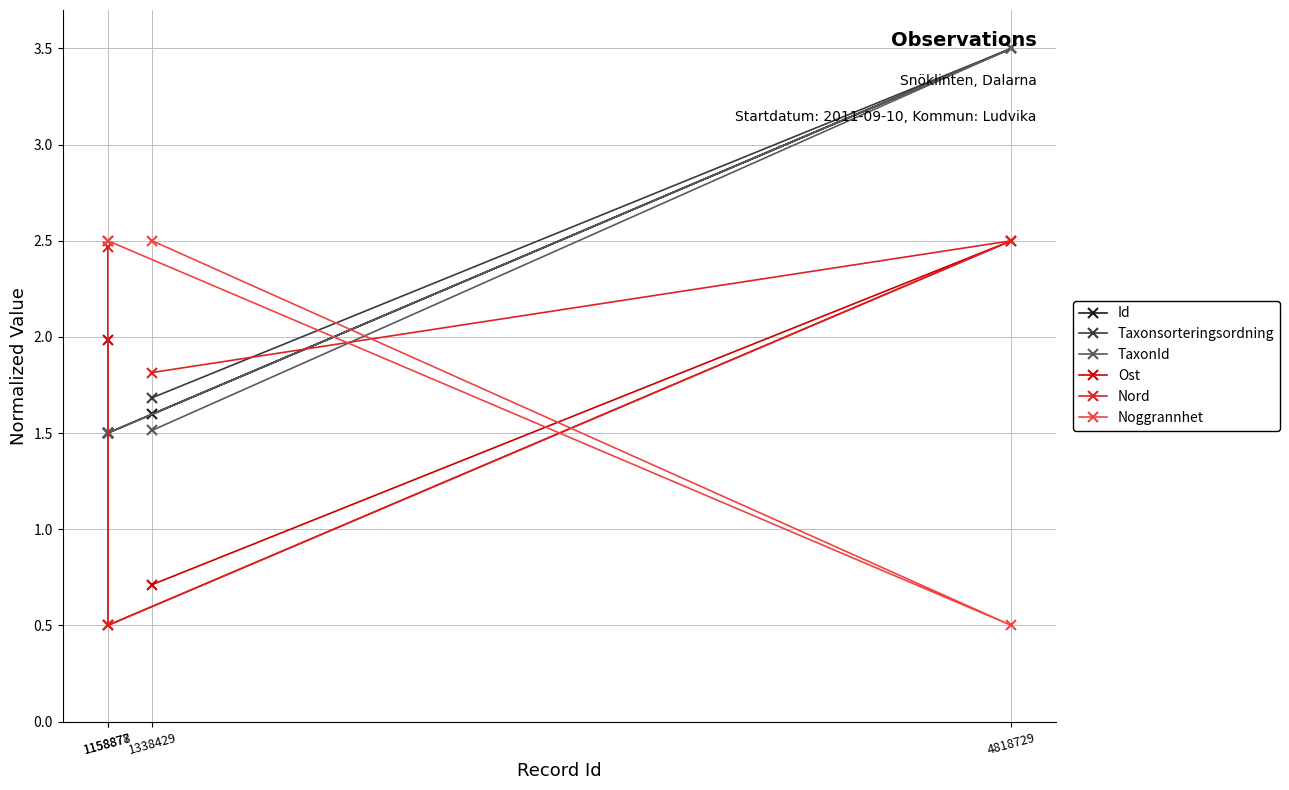

What is the difference between the Nord values at 1338429 and 4818729?

0.7